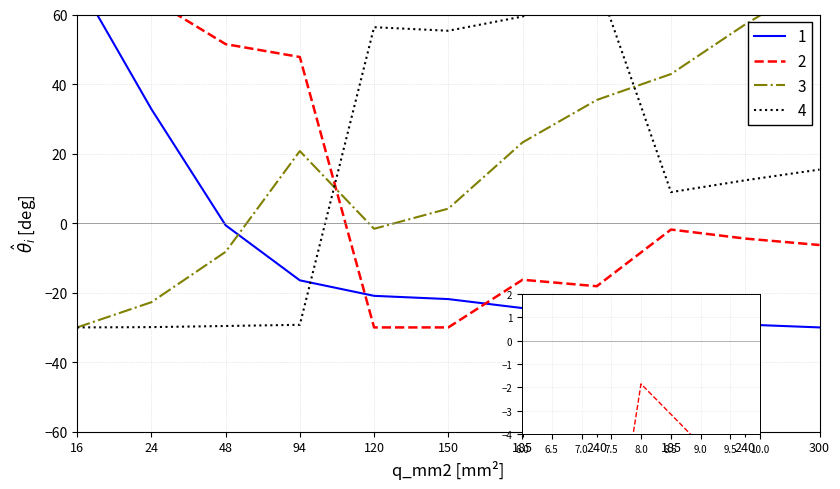

What is the sum of the r_ohm_per_km values at 240 and 94?

-45.6